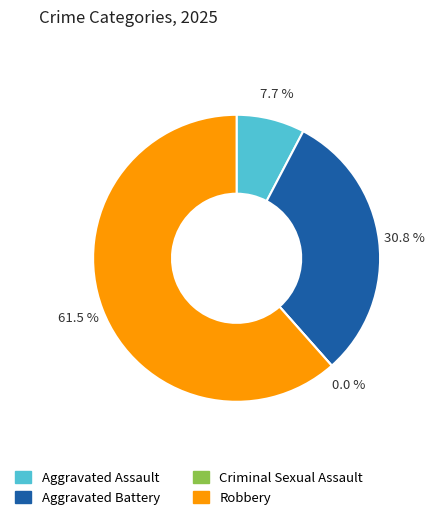

Which slice is the smallest?

Criminal Sexual Assault